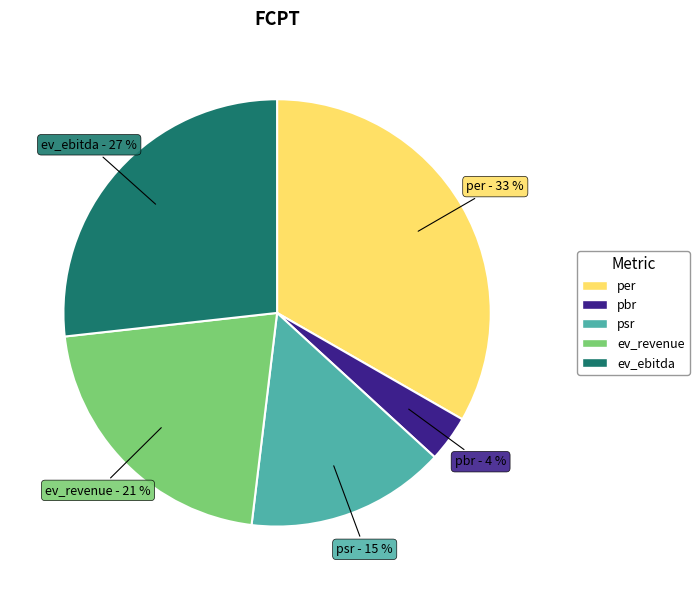

Do psr and ev_revenue together represent more than half of the pie?

No